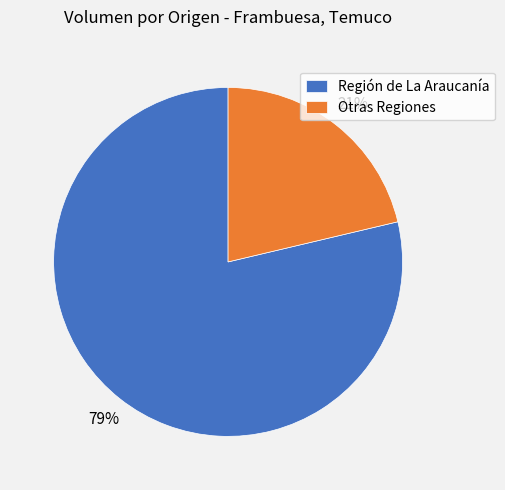

What is the ratio of the value at Otras Regiones to the value at Región de La Araucanía?

0.3